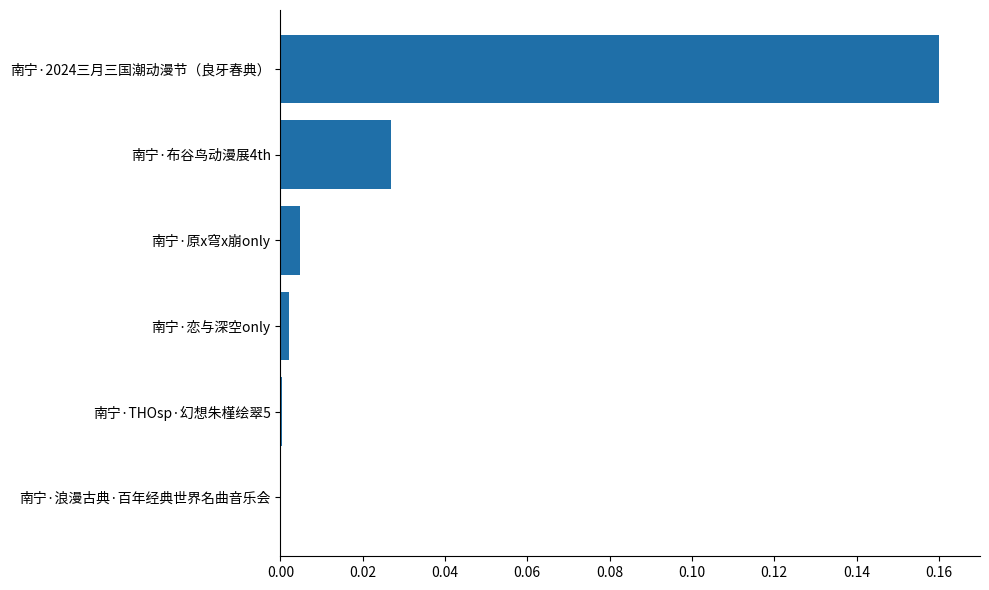

Is it true that the value at 南宁·恋与深空only is 0.0?

True